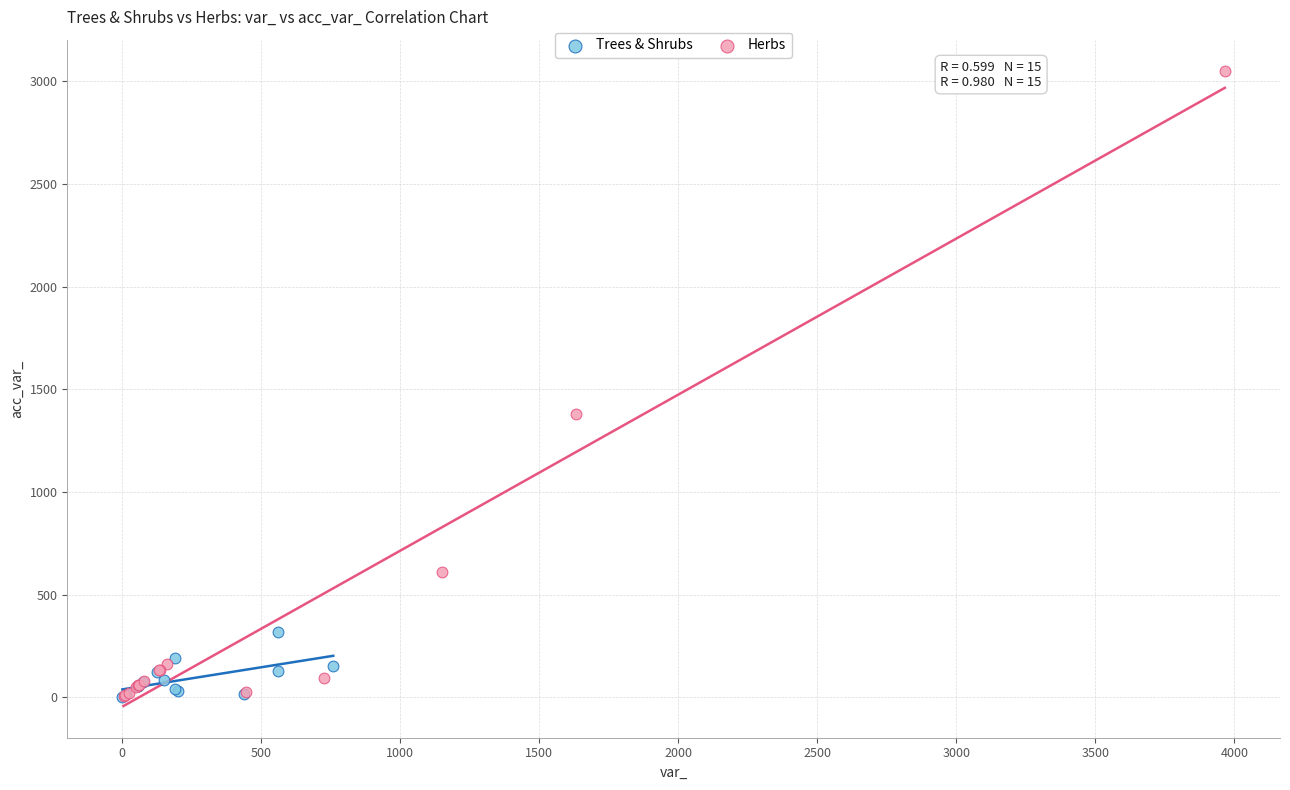

Which series has the widest spread of Y values?

Herbs